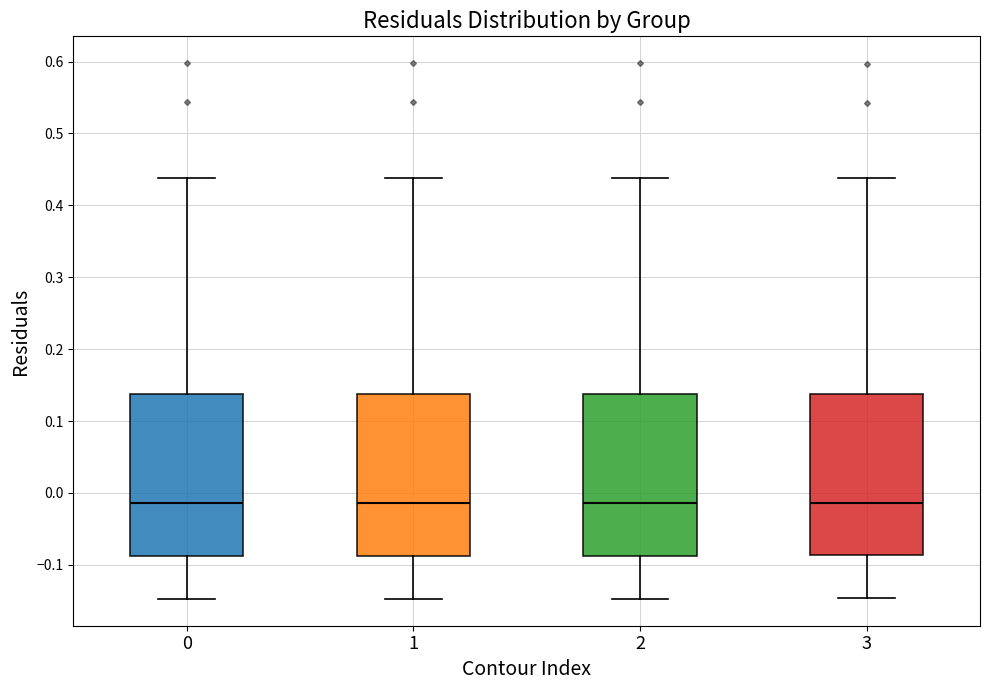

Reading left to right, transcribe this box plot: for each box, give where its median line is, the range the box spans, and where its two whiskers end, as read against the y-axis. The values are not printed on the chart, so give them approximately, as read against the axis.

0: median -0.01, box -0.09 to 0.14, whiskers -0.15 to 0.44
1: median -0.01, box -0.09 to 0.14, whiskers -0.15 to 0.44
2: median -0.01, box -0.09 to 0.14, whiskers -0.15 to 0.44
3: median -0.01, box -0.09 to 0.14, whiskers -0.15 to 0.44